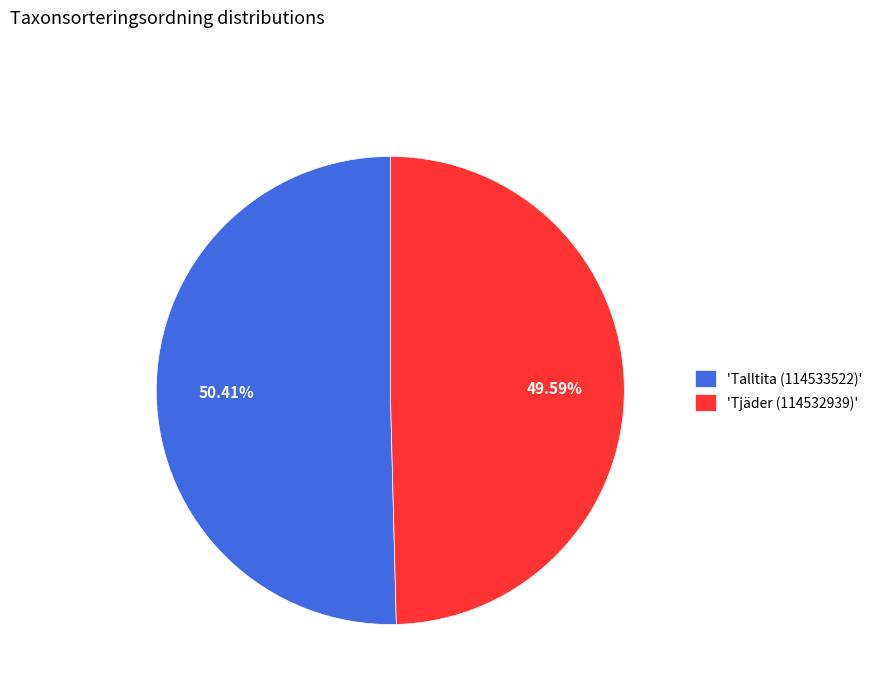

What is the ratio of the value at 'Talltita (114533522)' to the value at 'Tjäder (114532939)'?

1.0